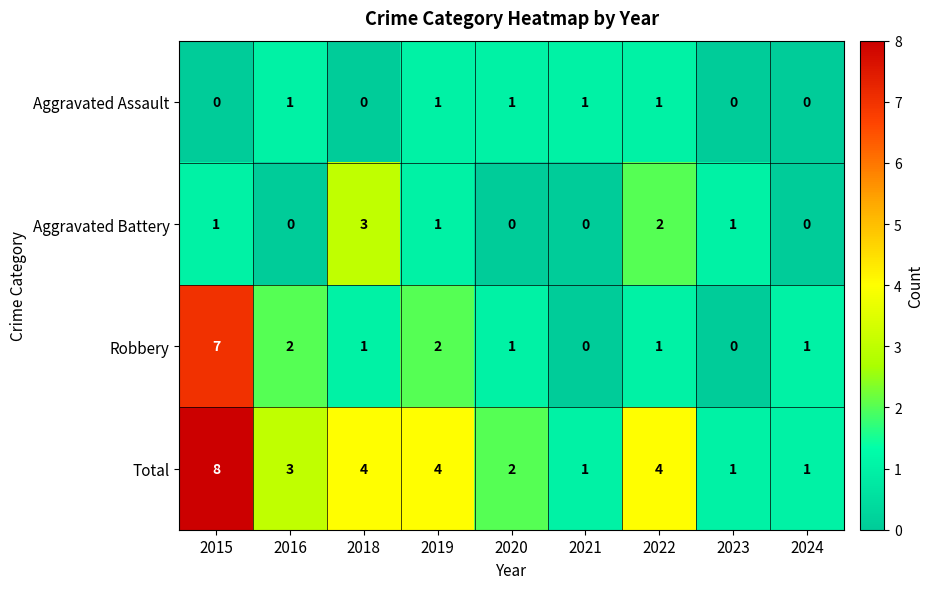

Where does the Total series first go above 3?

2015